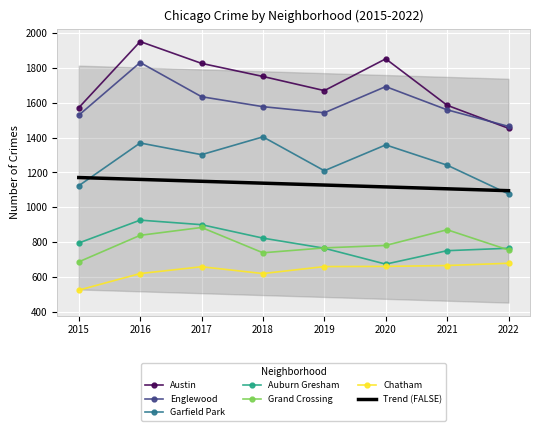

True or false: Grand Crossing and Chatham cross at least once.

False